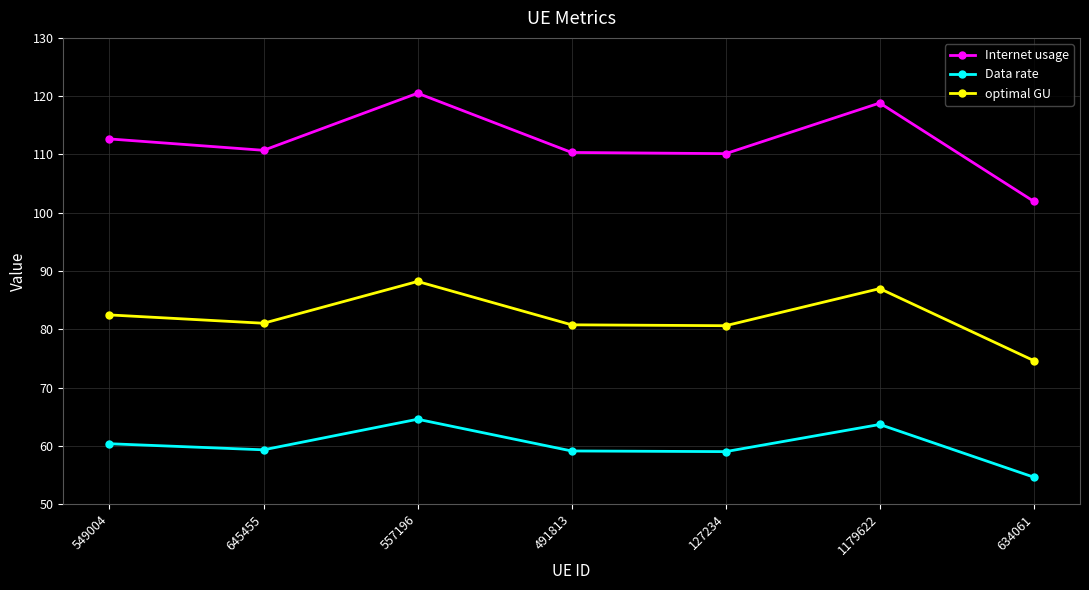

At which category is the sum across all series the highest?

557196